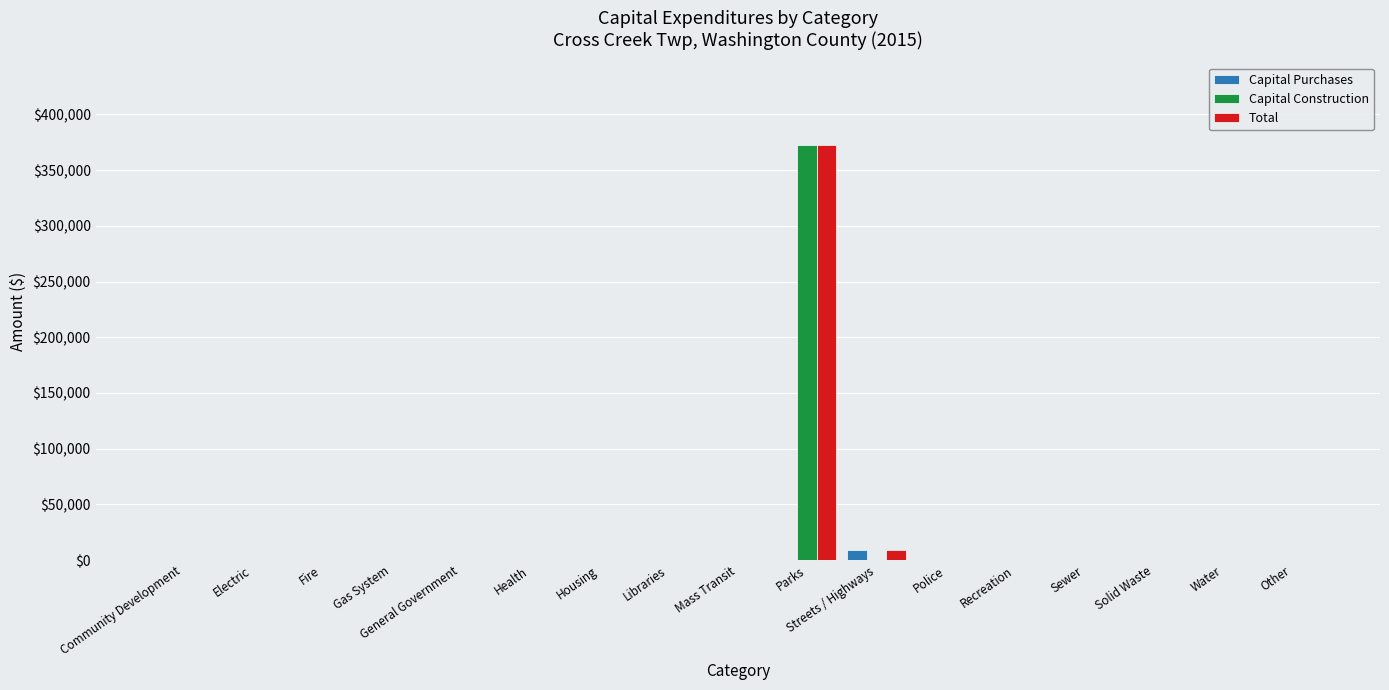

How many data points does each series have?

17